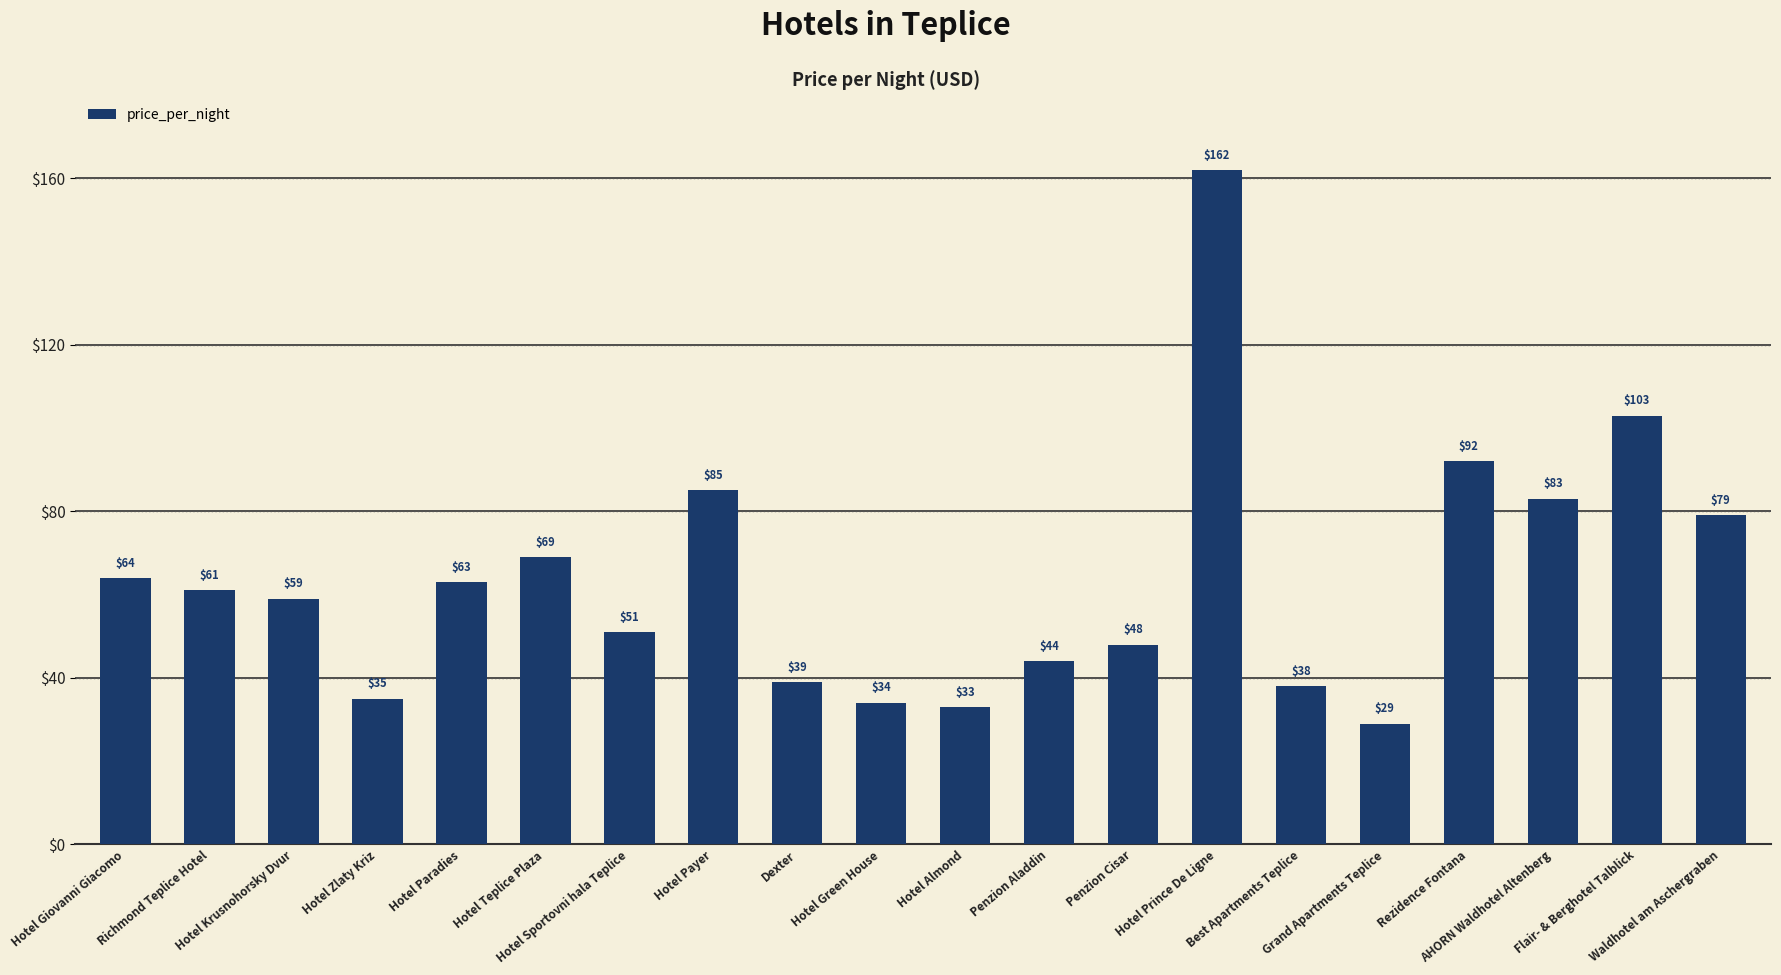

Rank the categories by value from highest to lowest.

Hotel Prince De Ligne, Flair- & Berghotel Talblick, Rezidence Fontana, Hotel Payer, AHORN Waldhotel Altenberg, Waldhotel am Aschergraben, Hotel Teplice Plaza, Hotel Giovanni Giacomo, Hotel Paradies, Richmond Teplice Hotel, Hotel Krusnohorsky Dvur, Hotel Sportovni hala Teplice, Penzion Cisar, Penzion Aladdin, Dexter, Best Apartments Teplice, Hotel Zlaty Kriz, Hotel Green House, Hotel Almond, Grand Apartments Teplice